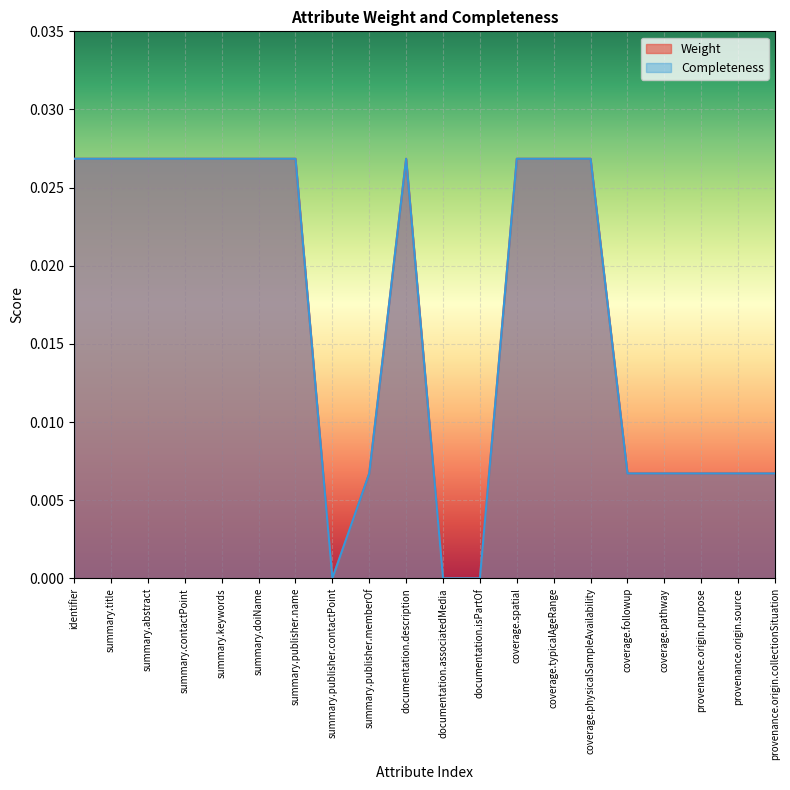

Which series changed the most between identifier and summary.title?

Weight